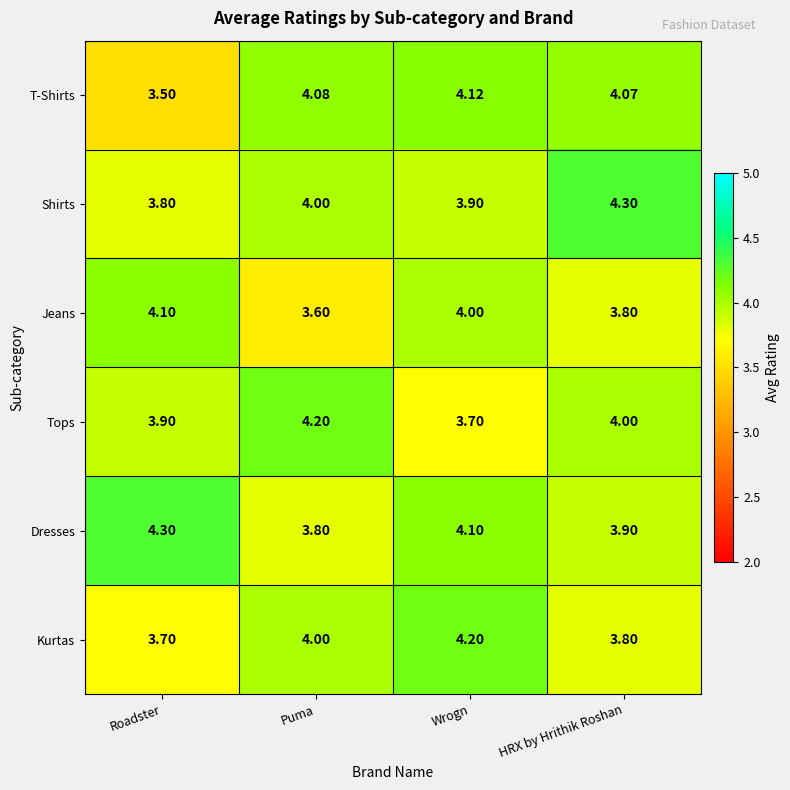

At which category is the sum across all series the highest?

Wrogn